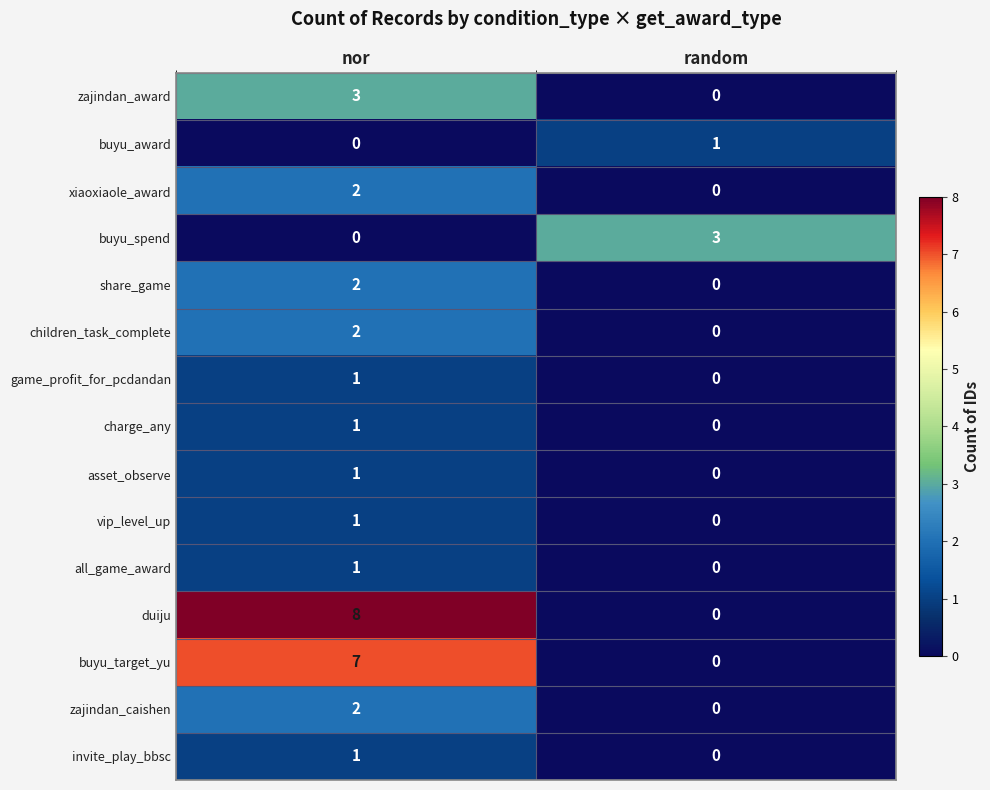

At which label does vip_level_up reach its peak?

nor